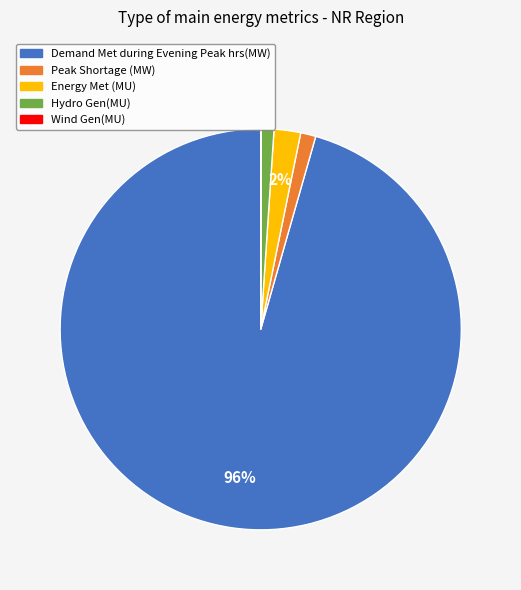

Does any single category account for the majority?

Yes